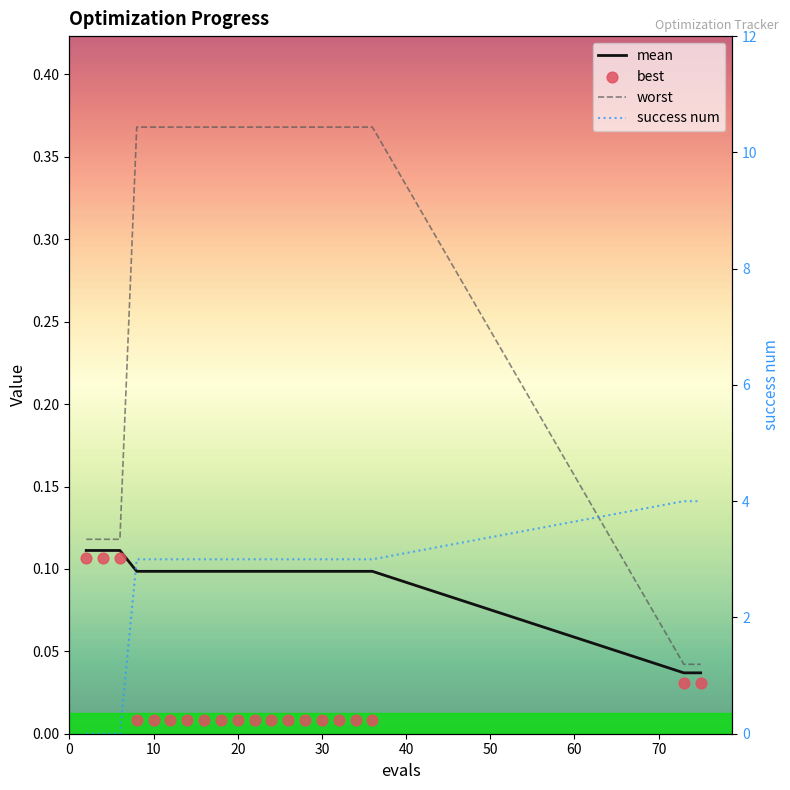

At how many categories does at least one series exceed 1?

17